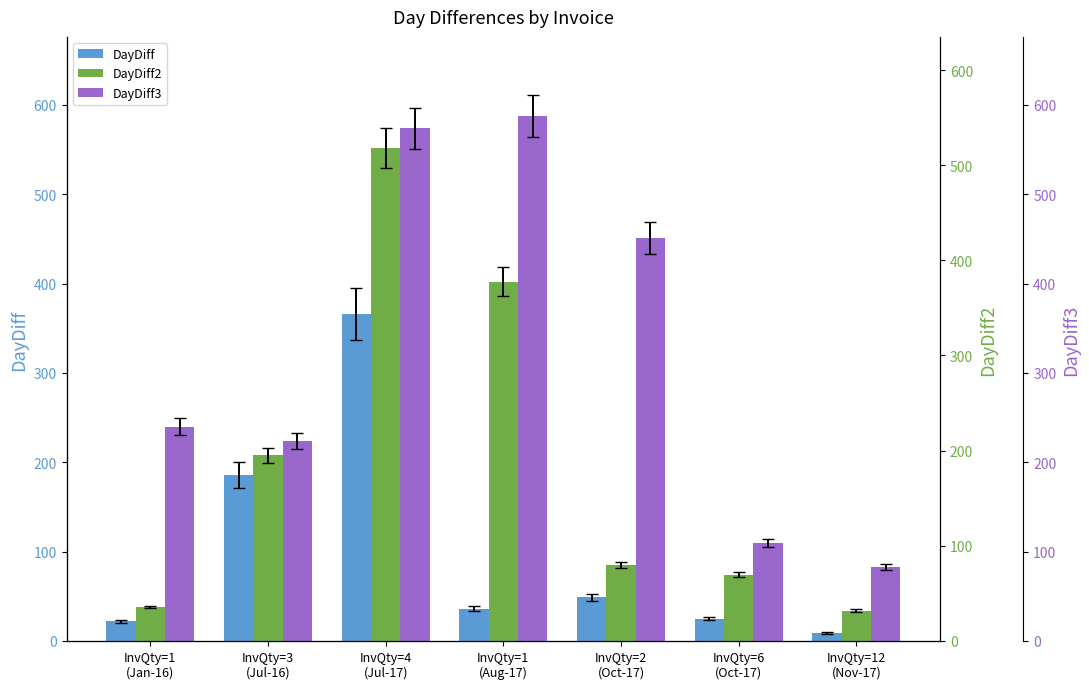

What is the total value across all series at InvQty=2
(Oct-17)?

585